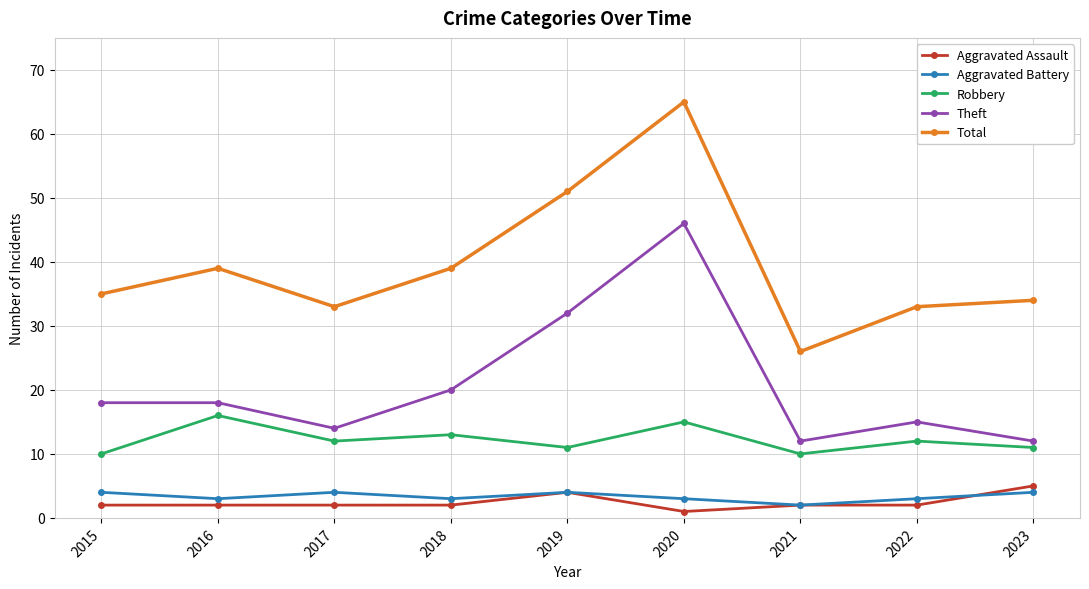

Count the number of categories in the chart.

9